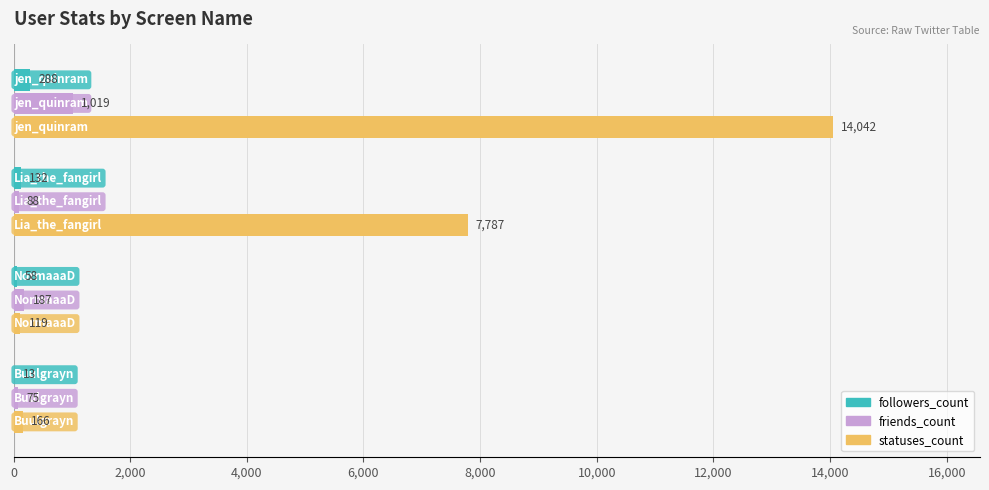

Which series has the largest total across all categories?

statuses_count